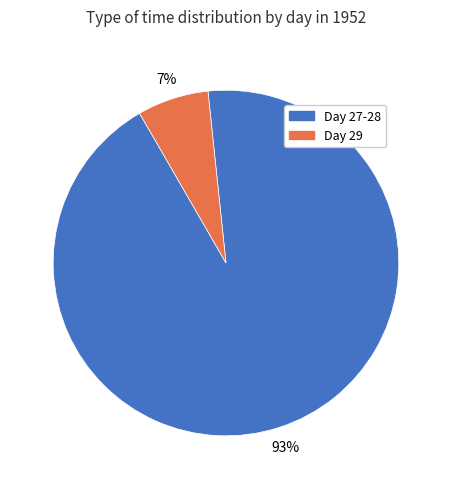

To the nearest percent, what is the average slice percentage?

50%